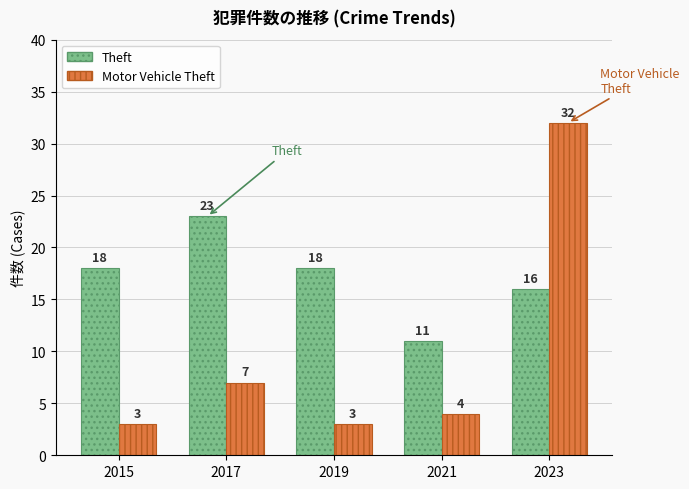

At how many categories does at least one series exceed 17?

4